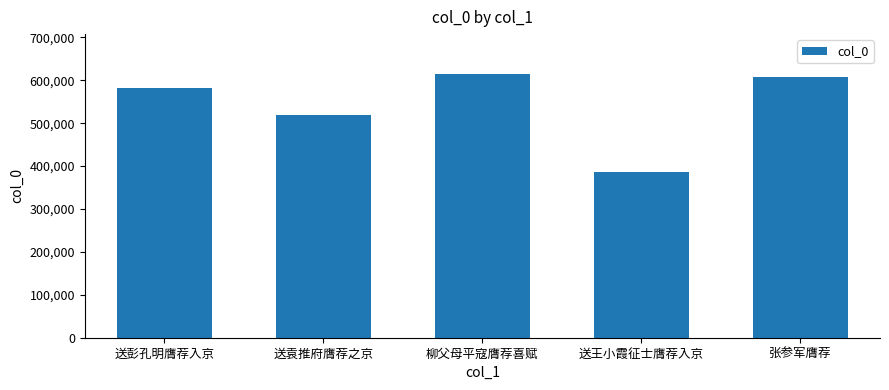

Approximately how many times larger is the value at 柳父母平寇膺荐喜赋 compared to 张参军膺荐?

1.0